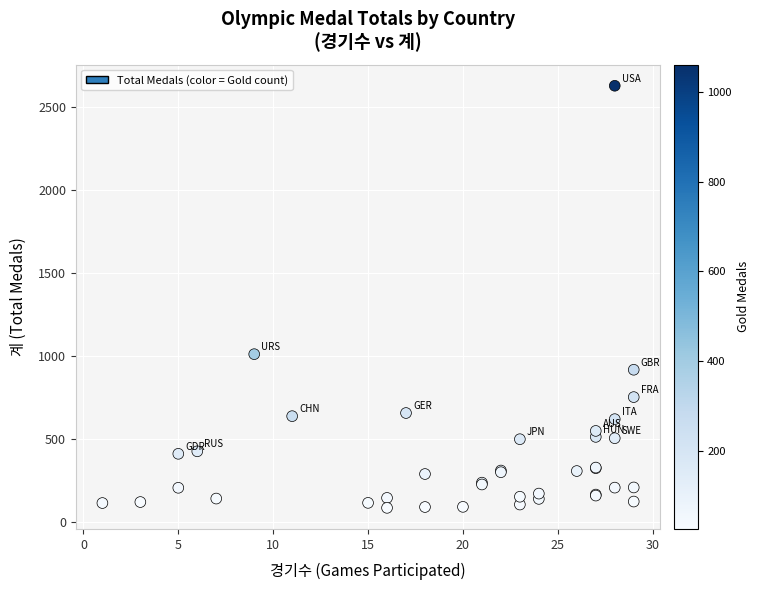

What Y value in the scatter plot is closest to 1356?

1010